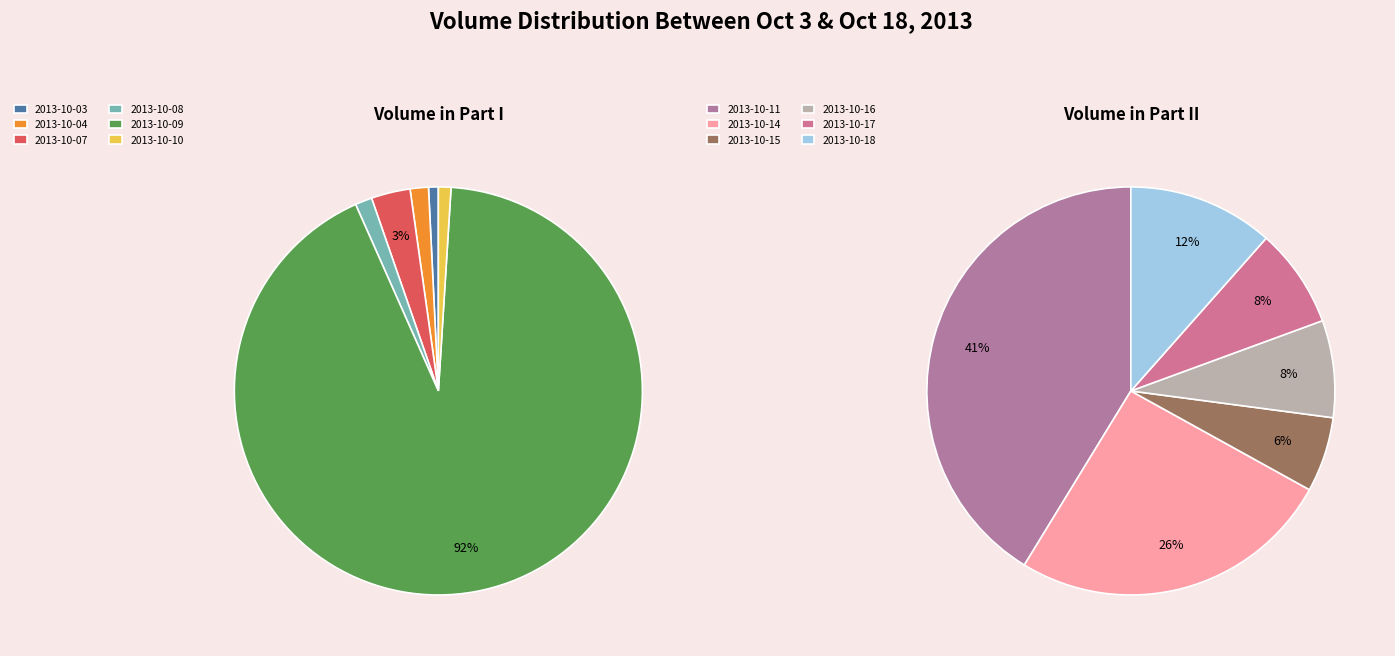

To the nearest percent, what portion does 2013-10-03 represent?

1%